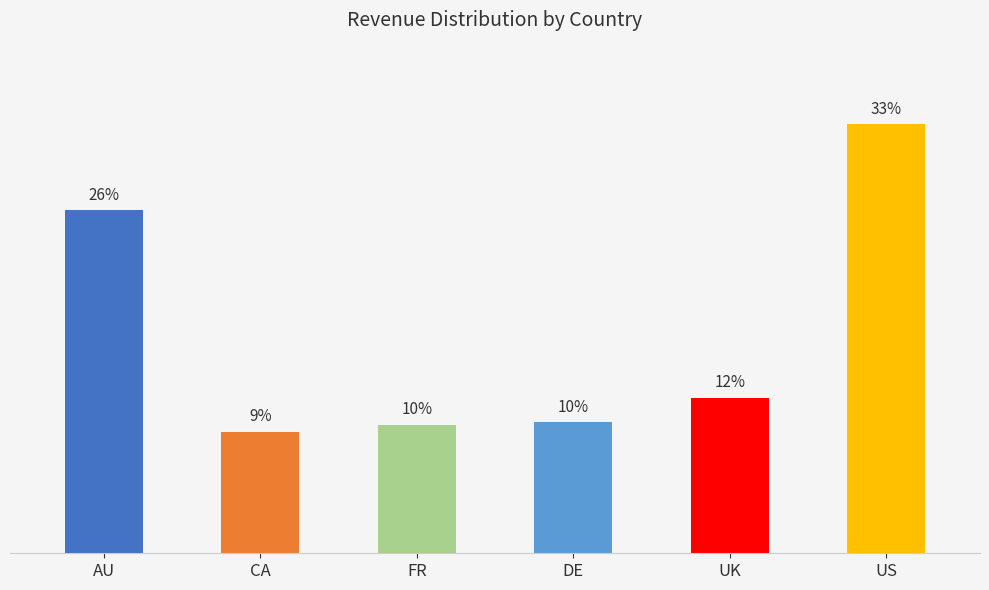

How many series are shown in this chart?

1